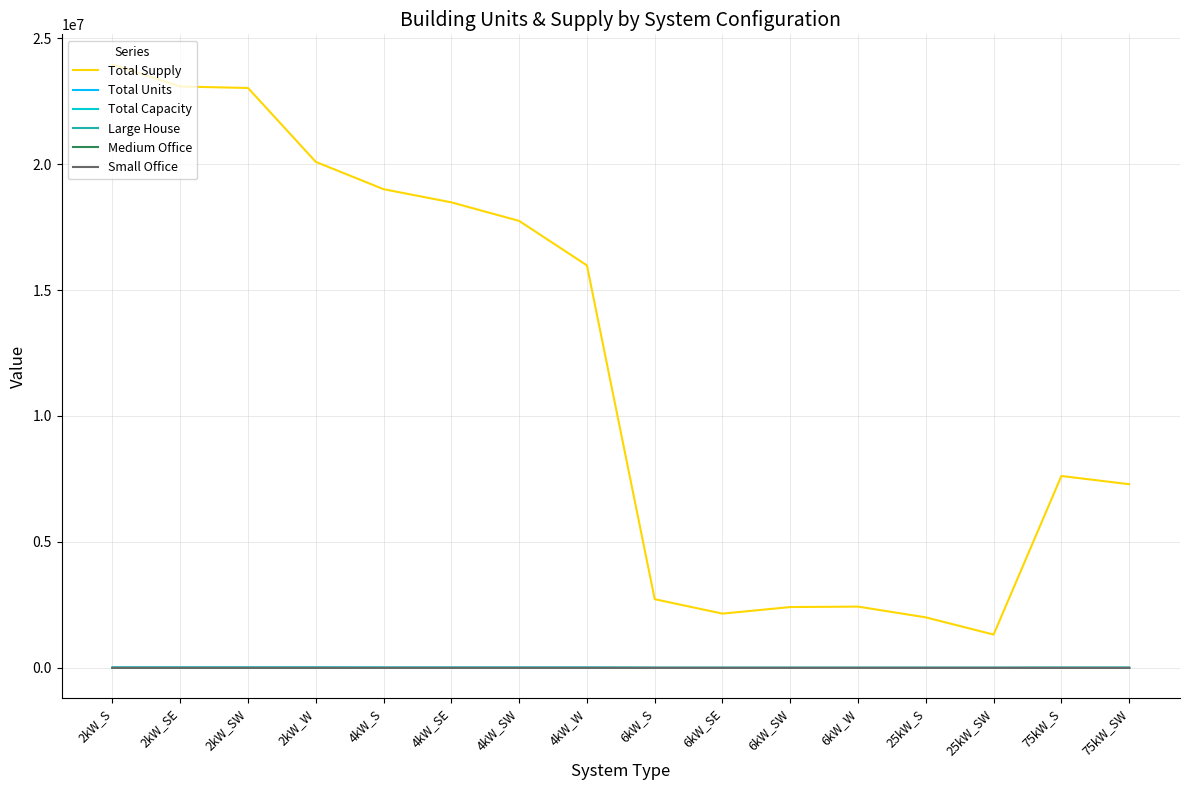

What value does the Total Units series have at 25kW_SW?

31.0